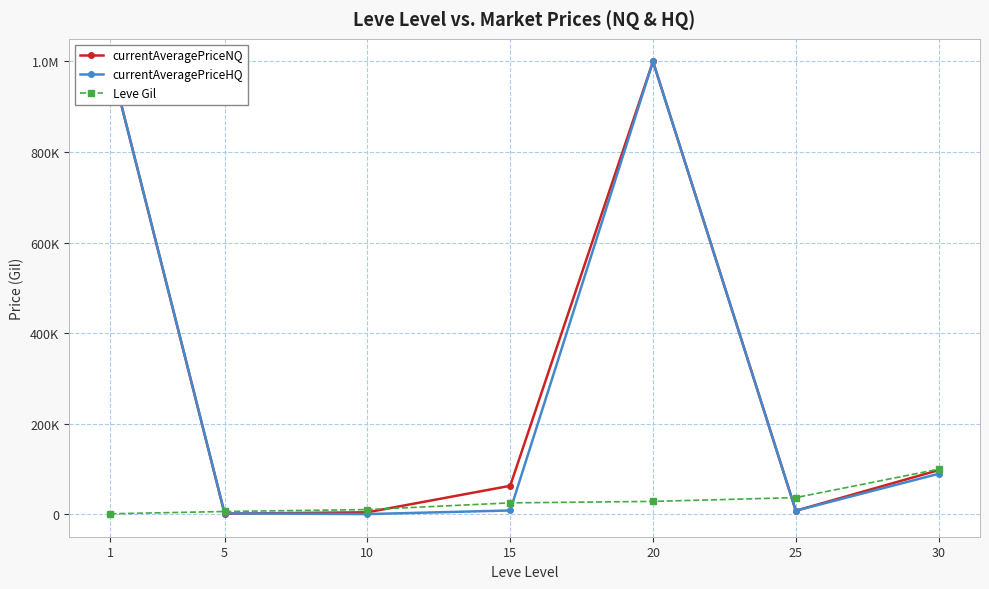

Between 5 and 30, which series saw the biggest shift?

currentAveragePriceNQ